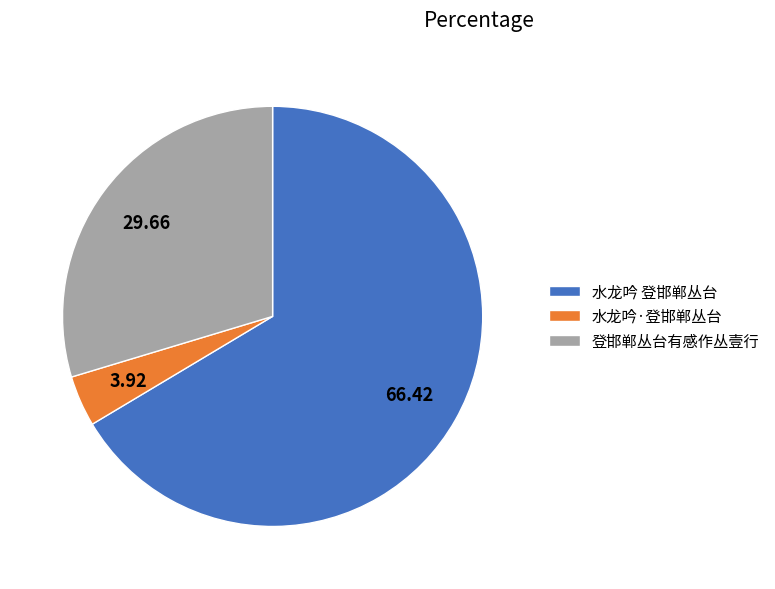

How many segments does this pie chart have?

3